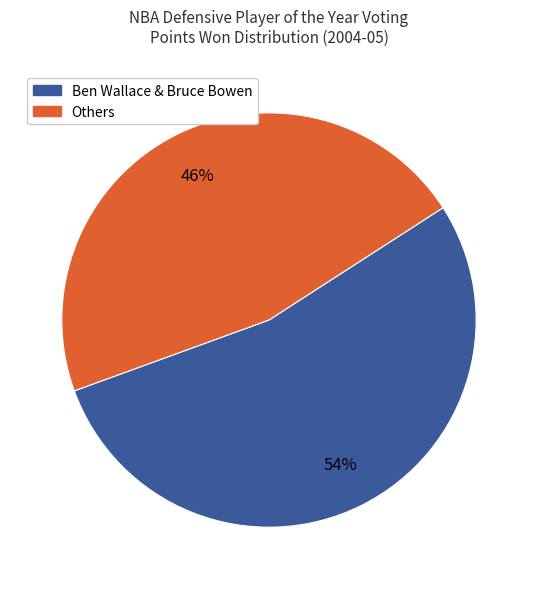

To the nearest percent, what is the average slice percentage?

50%